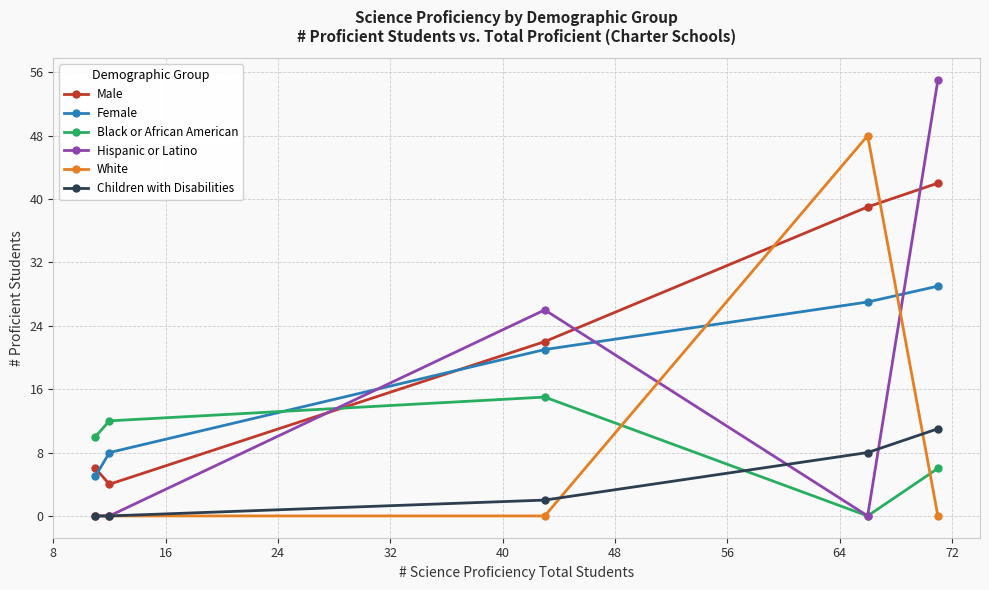

Which series has the largest total across all categories?

Male